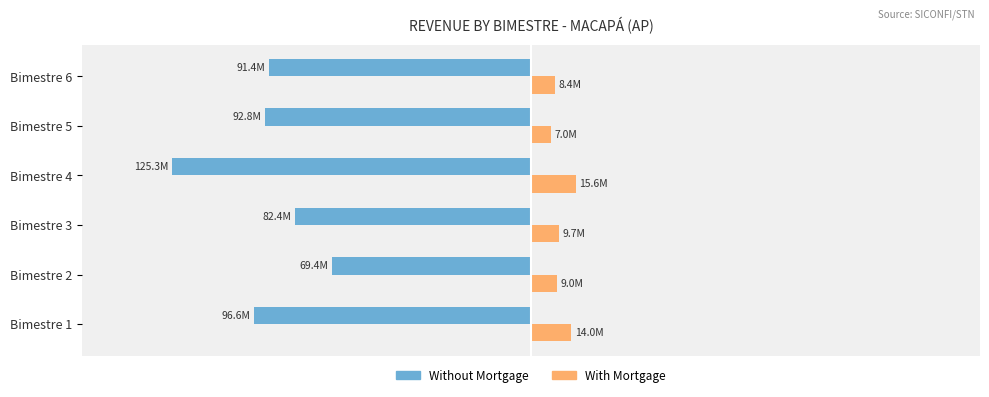

What are all the series names shown in the legend?

Without Mortgage, With Mortgage